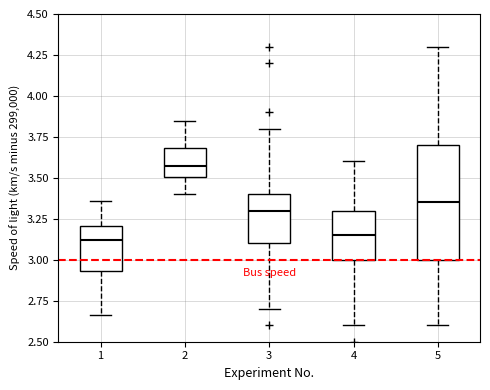

Reading left to right, transcribe this box plot: for each box, give where its median line is, the range the box spans, and where its two whiskers end, as read against the y-axis. The values are not printed on the chart, so give them approximately, as read against the axis.

1: median 3.10, box 2.95 to 3.20, whiskers 2.65 to 3.35
2: median 3.55, box 3.50 to 3.70, whiskers 3.40 to 3.85
3: median 3.30, box 3.10 to 3.40, whiskers 2.70 to 3.80
4: median 3.15, box 3.00 to 3.30, whiskers 2.60 to 3.60
5: median 3.35, box 3.00 to 3.70, whiskers 2.60 to 4.30